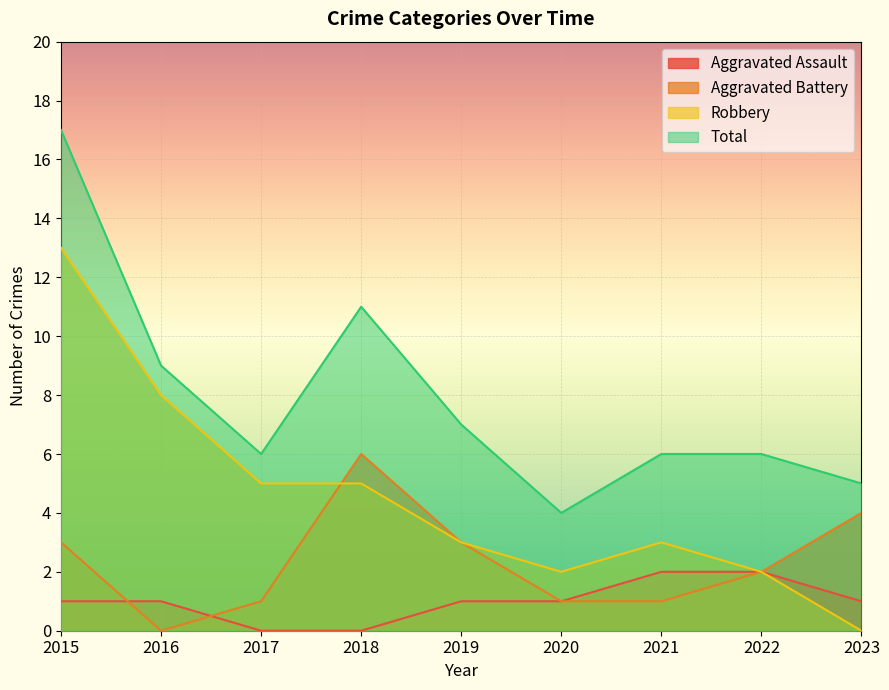

Which series has the largest total across all categories?

Total